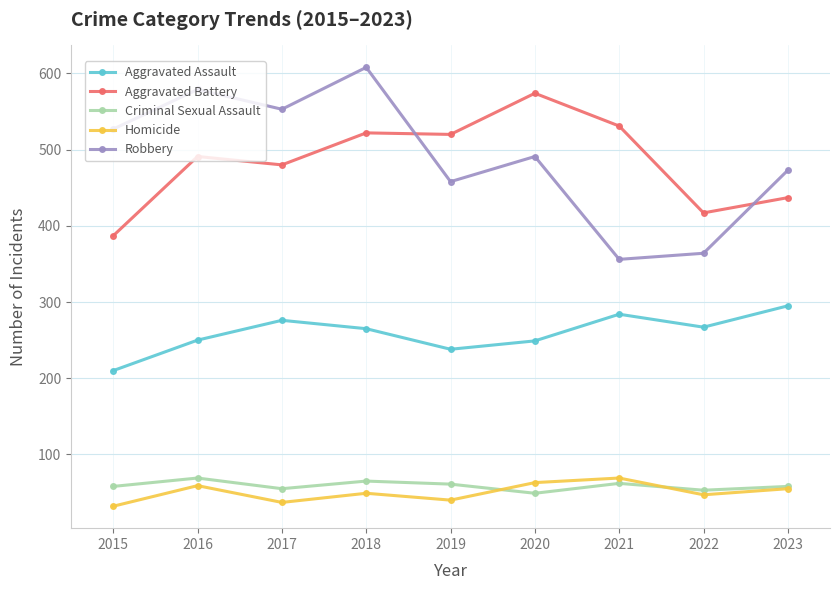

Is this an area chart (filled region under the line)?

No